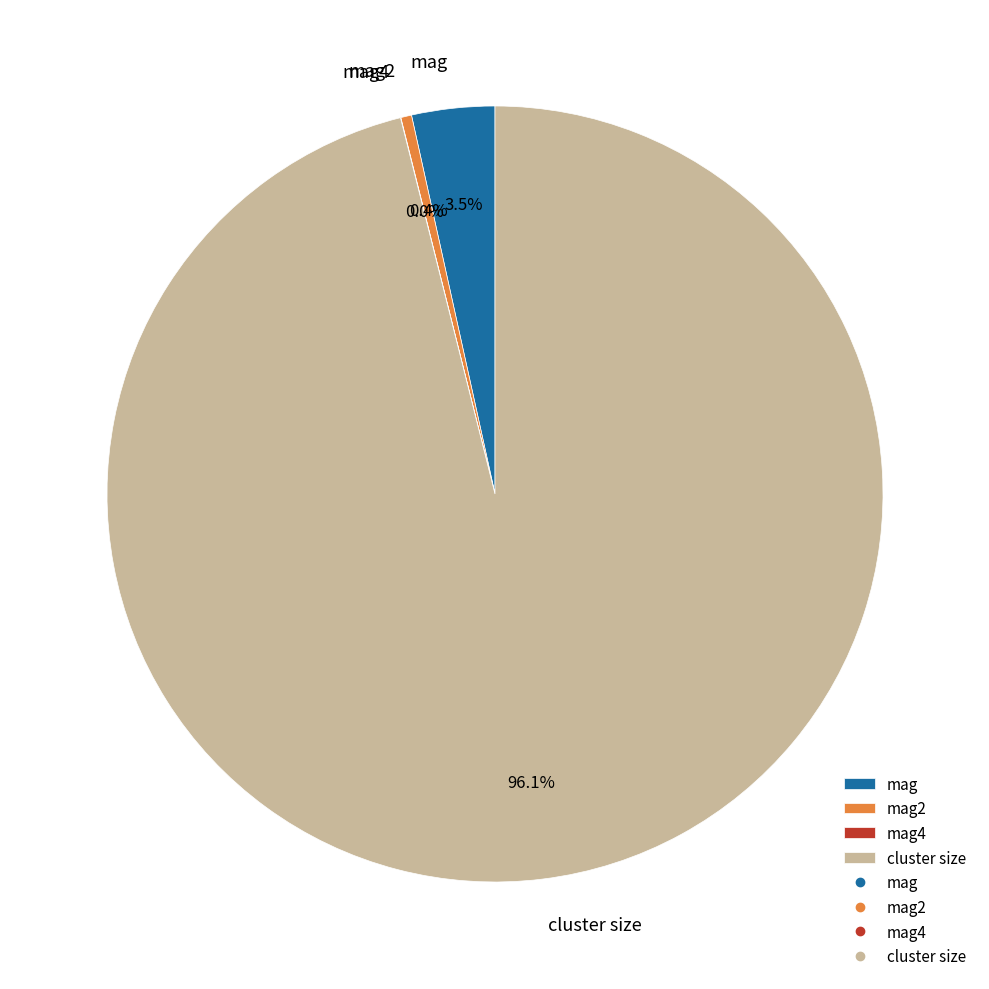

Which has a higher value, mag2 or mag?

mag